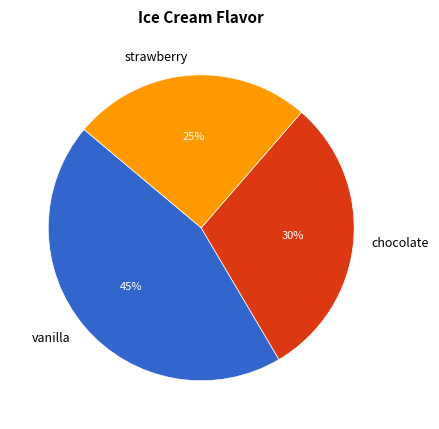

Rank the categories by value from highest to lowest.

vanilla, chocolate, strawberry